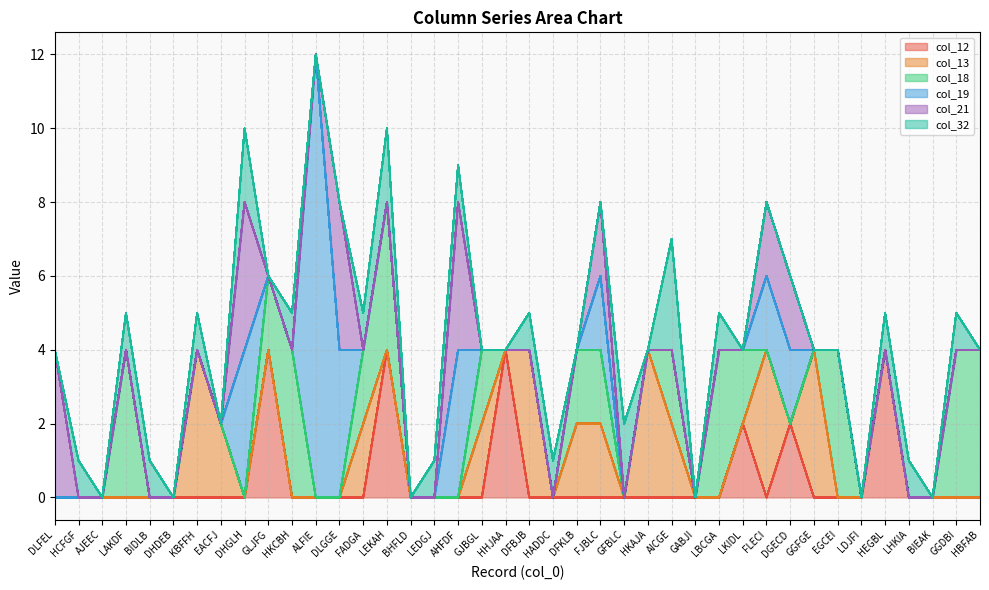

At which category does col_32 reach its first local valley?

AJEEC